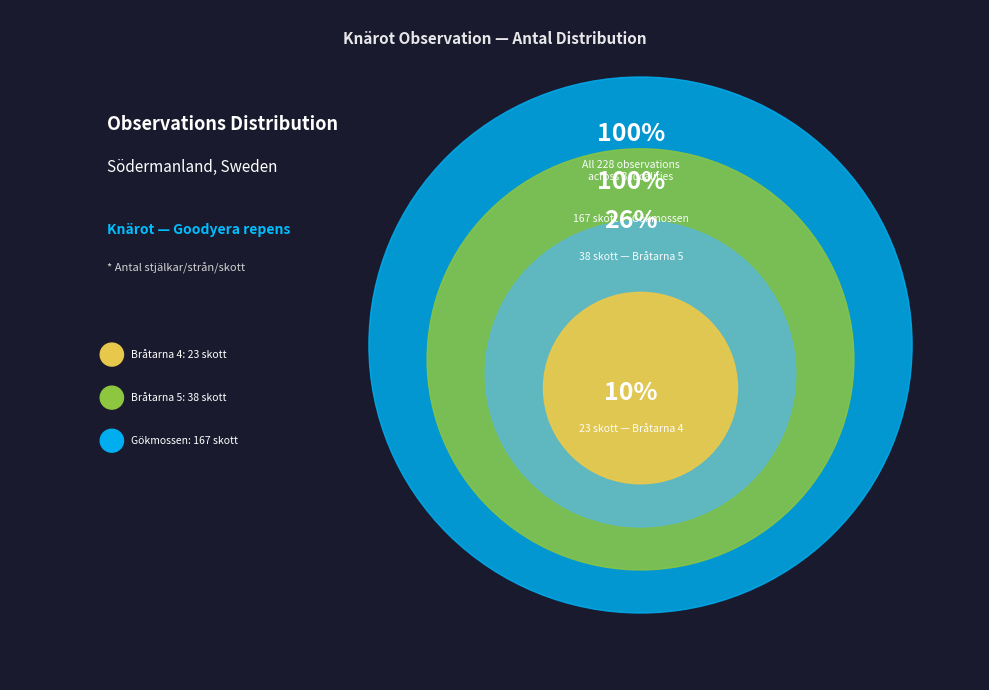

To the nearest percent, what is the average slice percentage?

33%